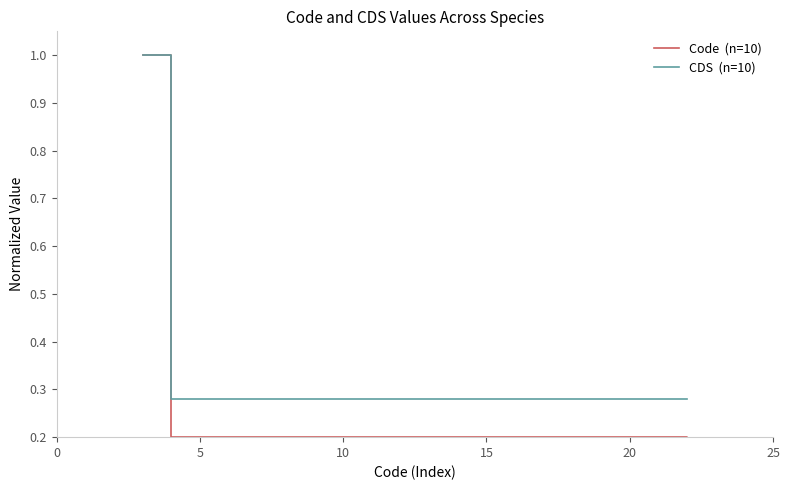

True or false: Code  (n=10) has a value of 0.5 at 7.

False